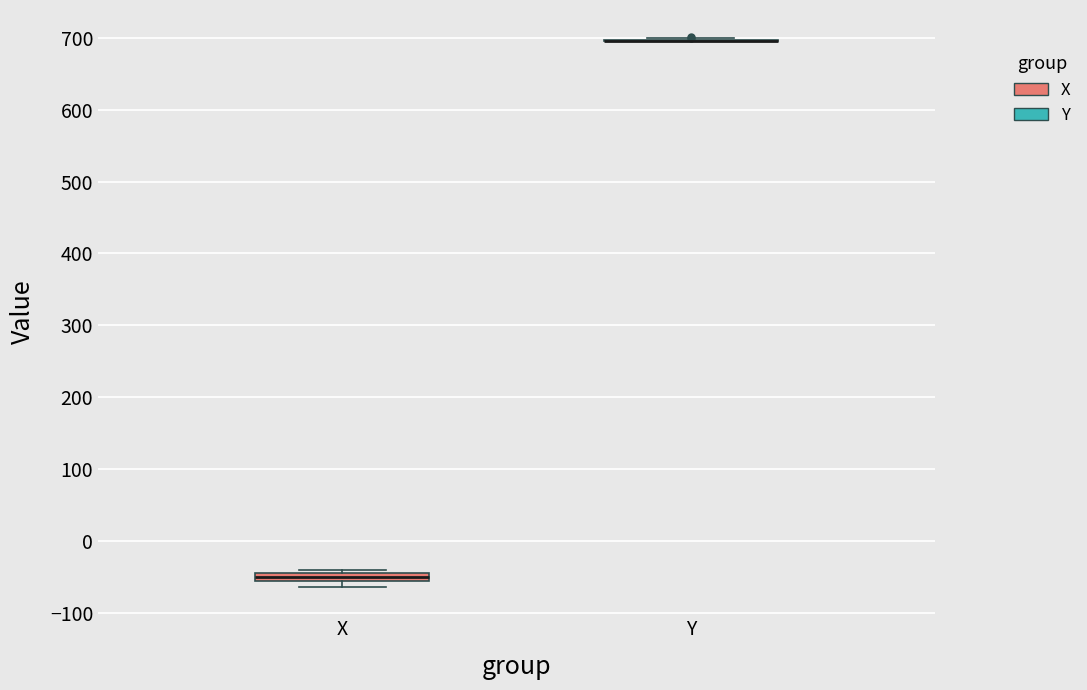

Comparing the boxes themselves (not the whiskers), which one is the tallest?

X